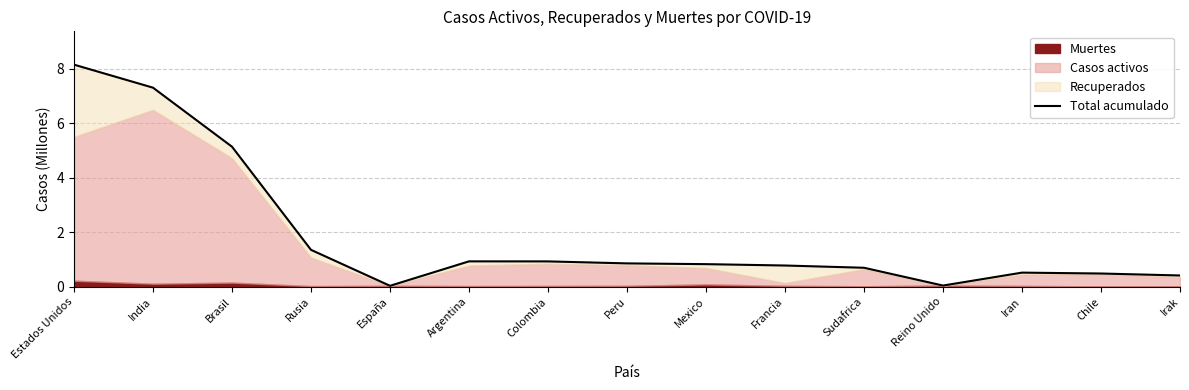

At which category does the data reach its first local valley?

España